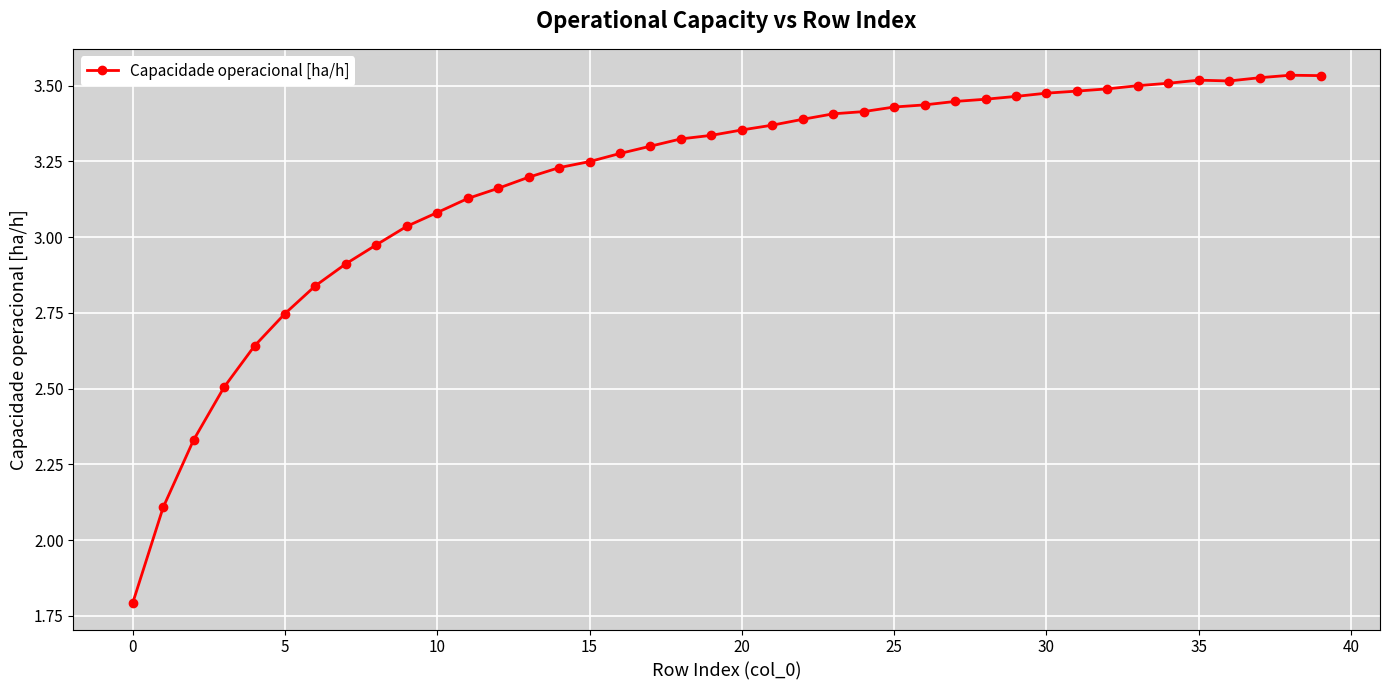

What is the minimum value shown in the chart?

1.8